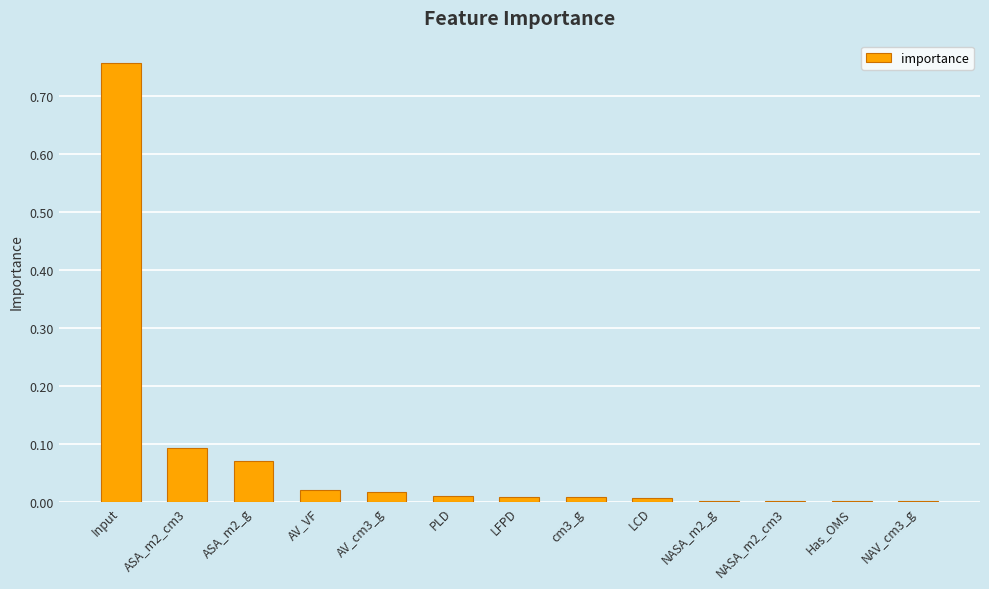

How many distinct data groups are displayed?

1